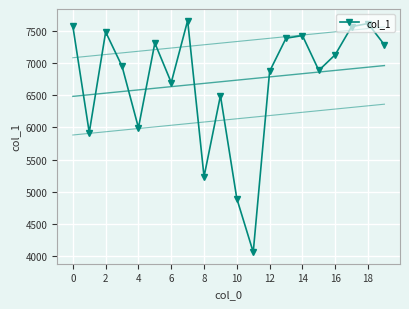

What is the maximum value for col_1?

7659